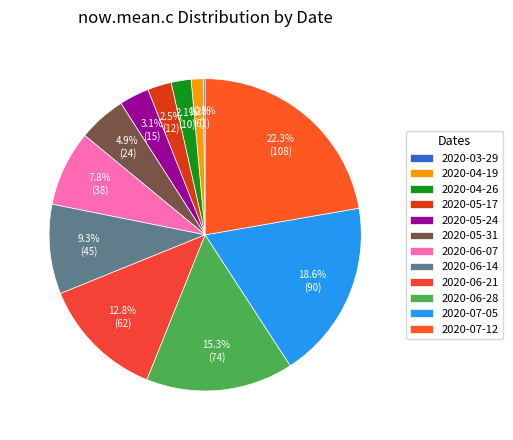

Count the number of slices in the pie.

12